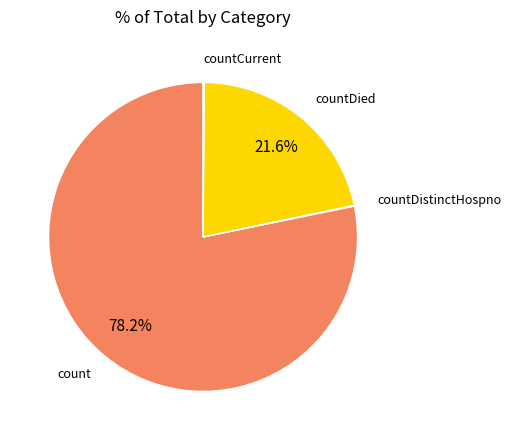

Combined, what portion of the pie is count and countDied?

99.8%